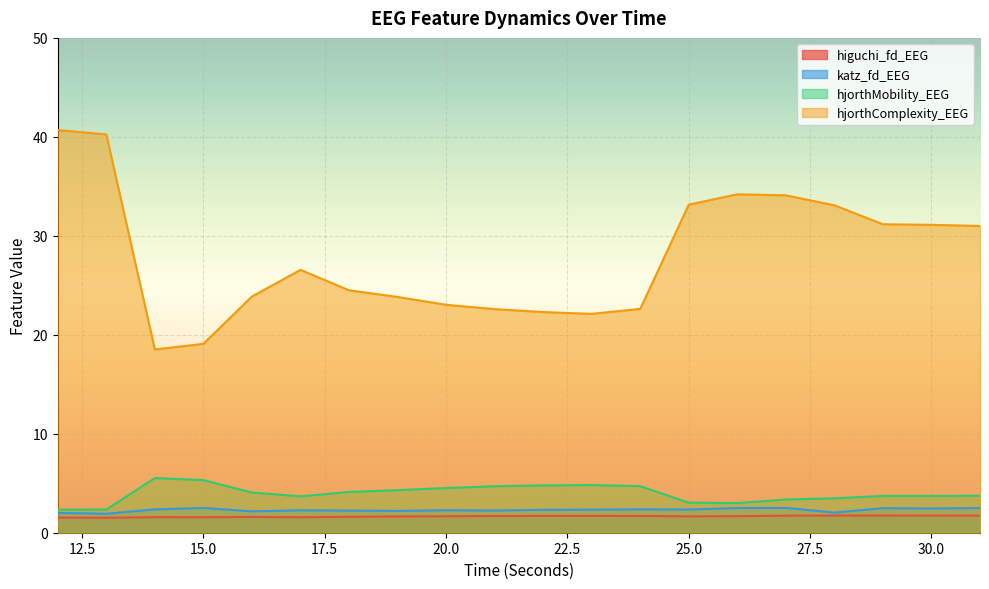

What is the average value of the hjorthComplexity_EEG series?

27.9